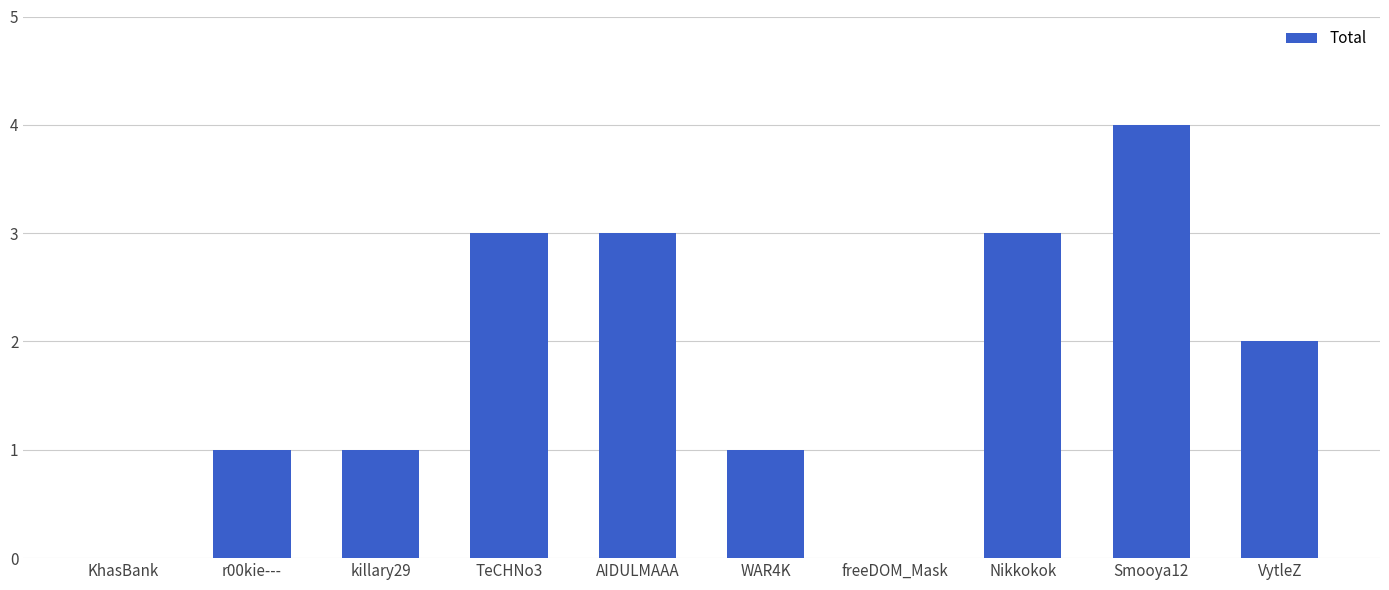

Reading left to right, transcribe all the data shown in this chart.

KhasBank=0	r00kie---=1	killary29=1	TeCHNo3=3	AIDULMAAA=3	WAR4K=1	freeDOM_Mask=0	Nikkokok=3	Smooya12=4	VytleZ=2